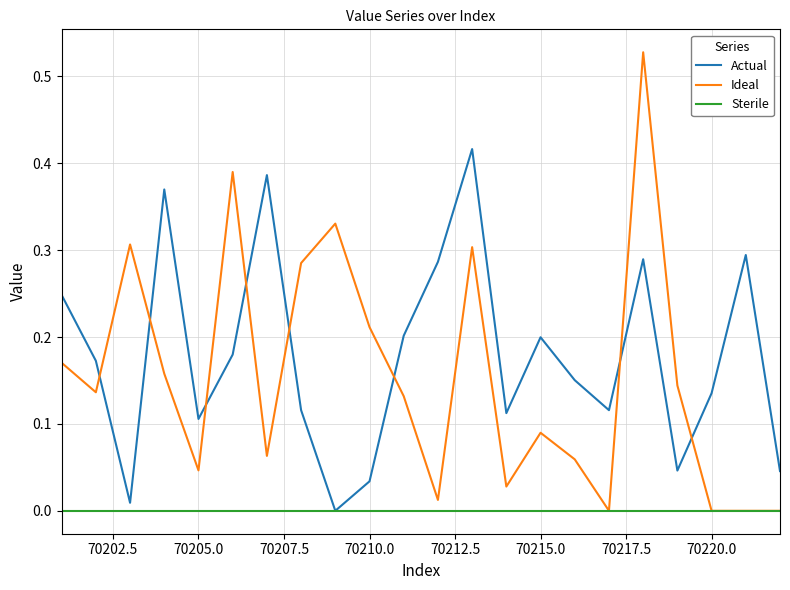

Does the chart display data point markers on the line(s)?

No